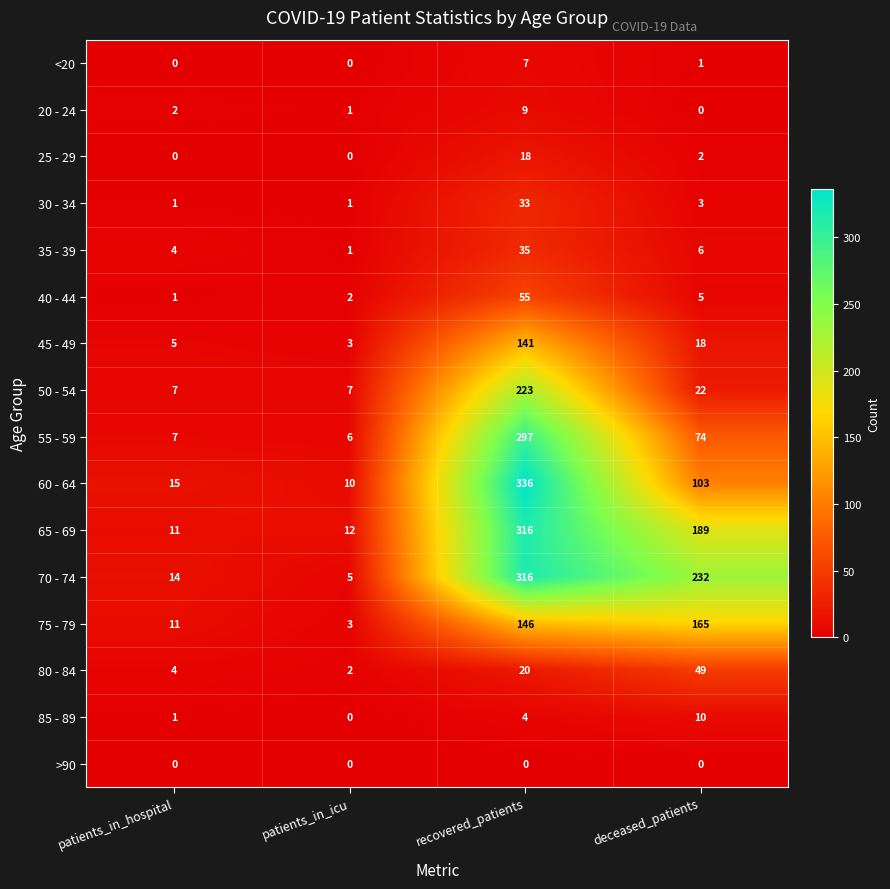

Which category has the highest value in the 40 - 44 series?

recovered_patients